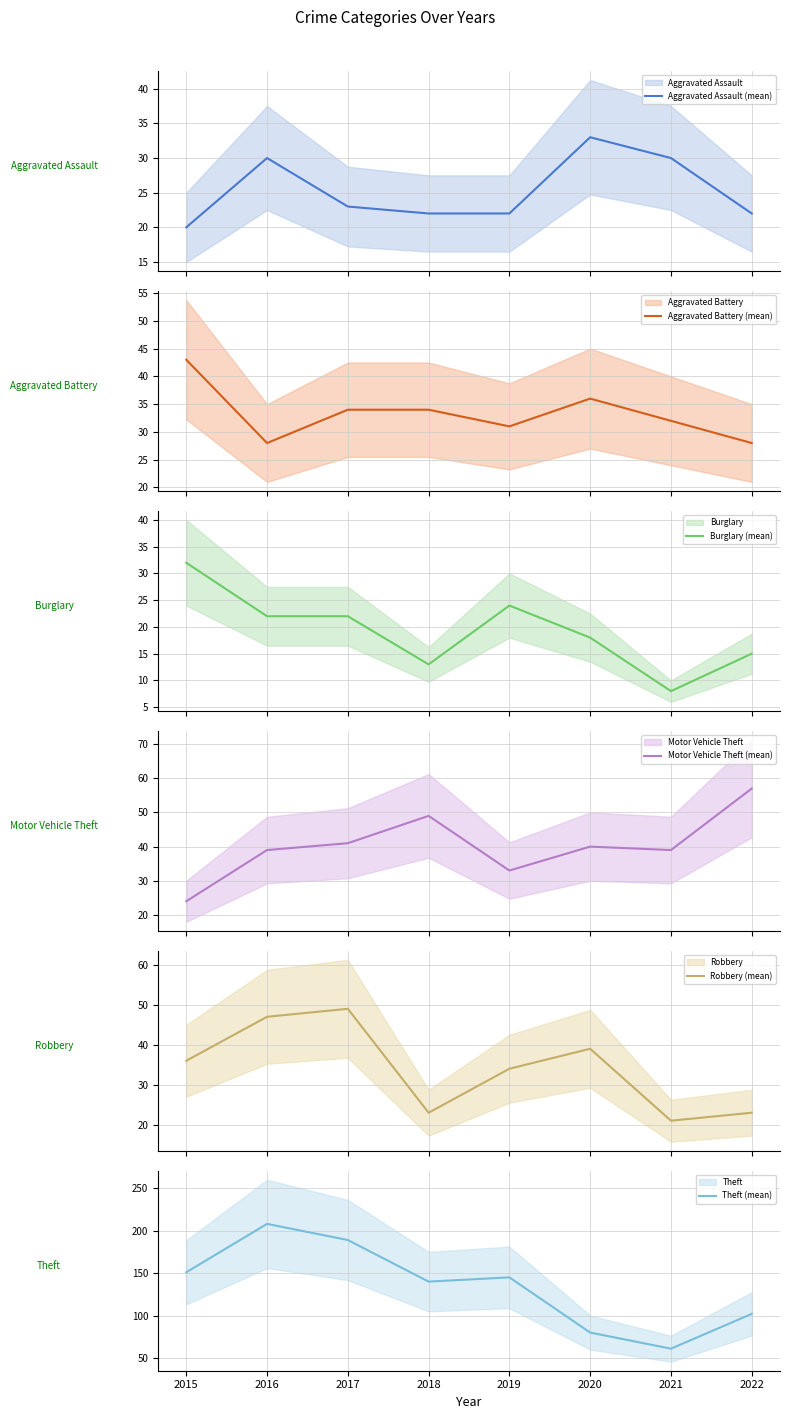

Reading left to right, extract all data points from this chart.

Aggravated Assault (mean): 20	30	23	22	22	33	30	22
Aggravated Battery (mean): 43	28	34	34	31	36	32	28
Burglary (mean): 32	22	22	13	24	18	8	15
Motor Vehicle Theft (mean): 24	39	41	49	33	40	39	57
Robbery (mean): 36	47	49	23	34	39	21	23
Theft (mean): 151	208	189	140	145	80	61	102